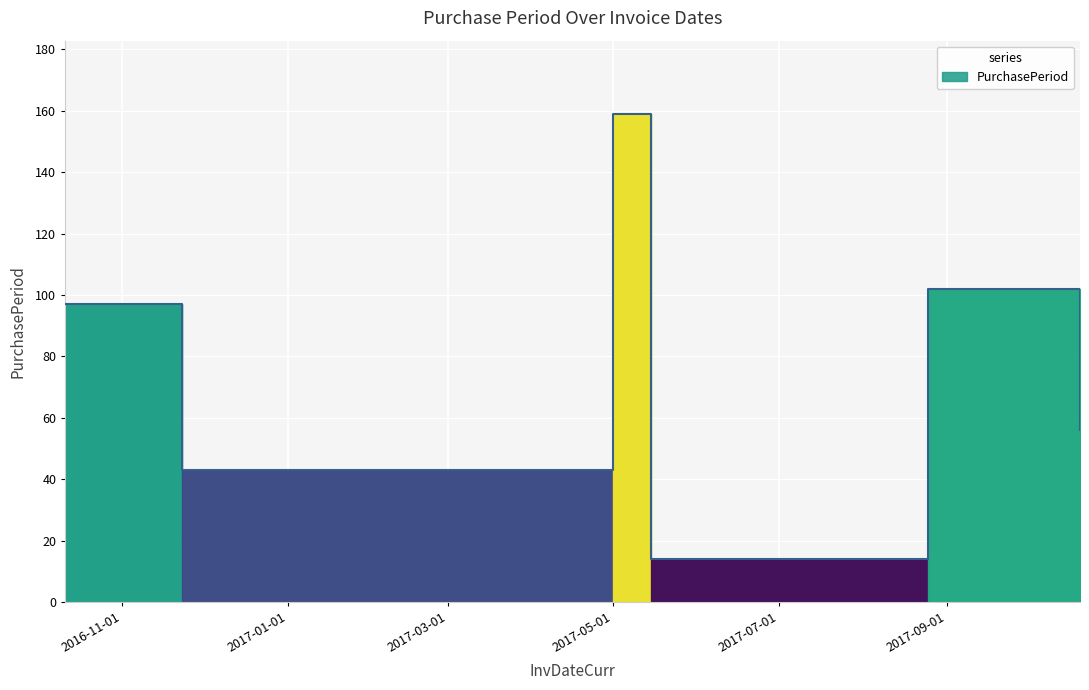

Which category has the lowest value across all series?

2017-05-15